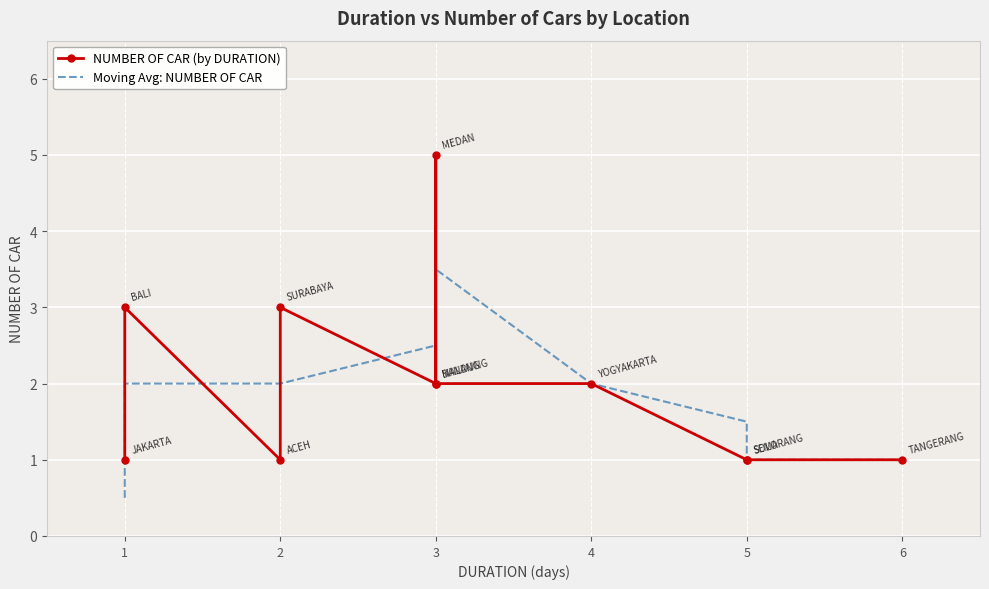

Is the value of NUMBER OF CAR (by DURATION) at 1 greater than the value of Moving Avg: NUMBER OF CAR at 3?

No